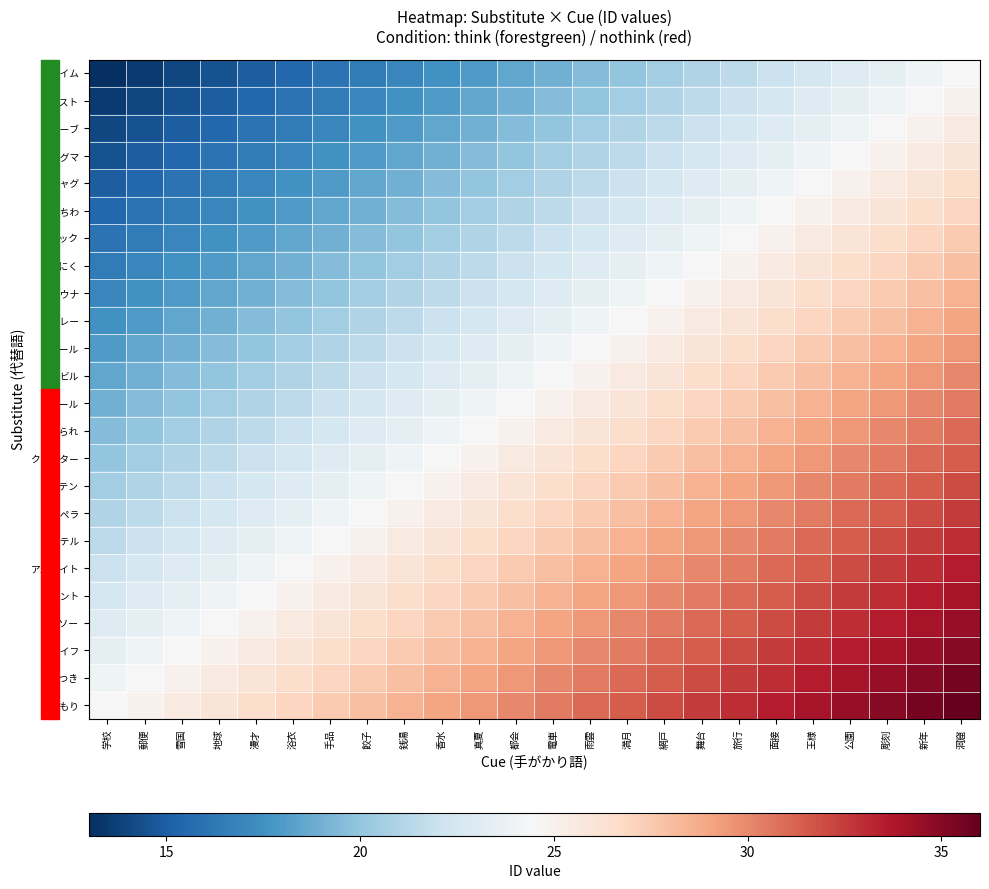

Which has a higher value, 地球 or 雪国?

地球